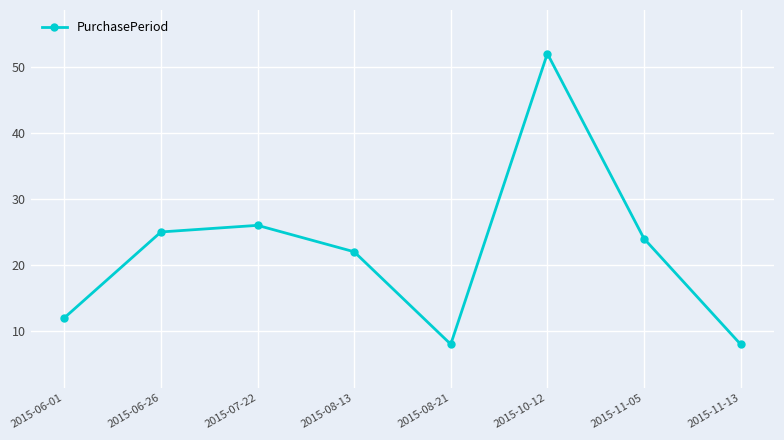

What is the difference between the maximum and minimum values?

44